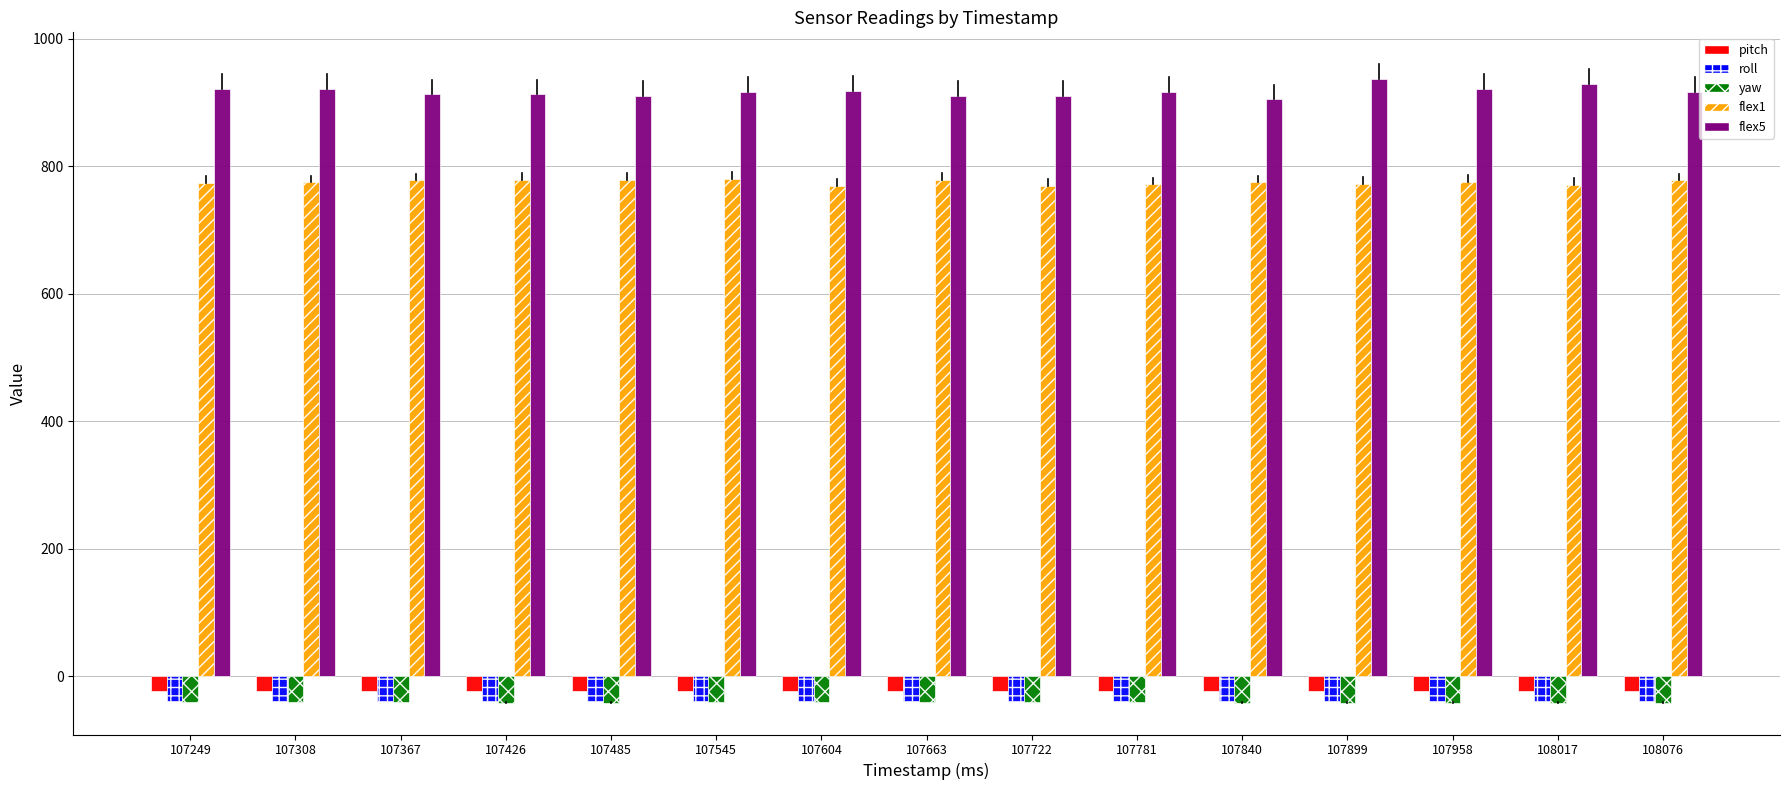

Which series has the largest range (max minus min)?

flex5